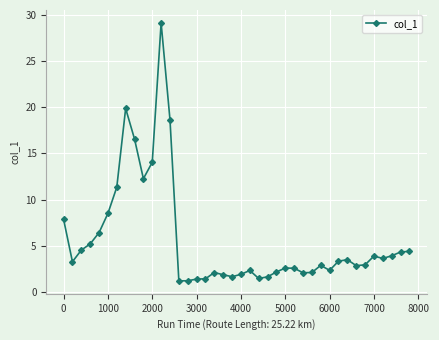

What is the maximum value shown in the chart?

29.1